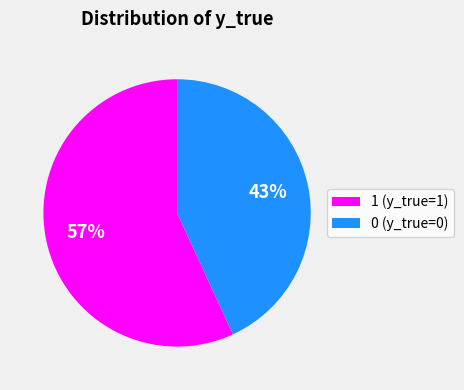

What percentage is the 0 slice, to the nearest percent?

43%